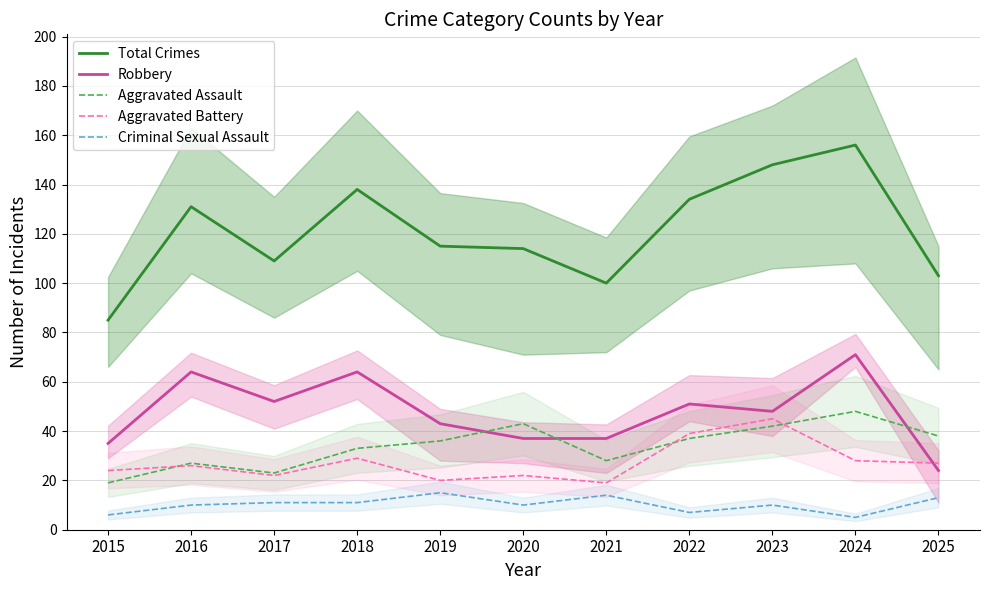

What value does the Robbery series have at 2023, to the nearest 10?

50